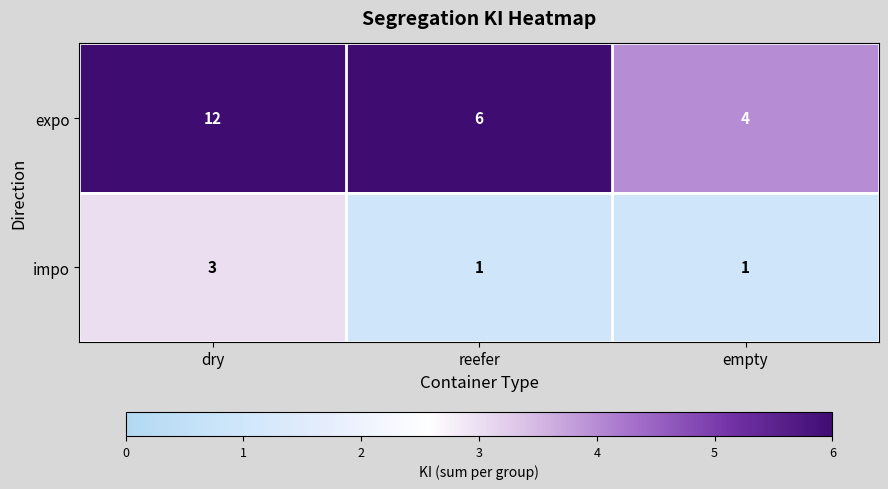

Rank the series by their average value, from highest to lowest.

expo, impo